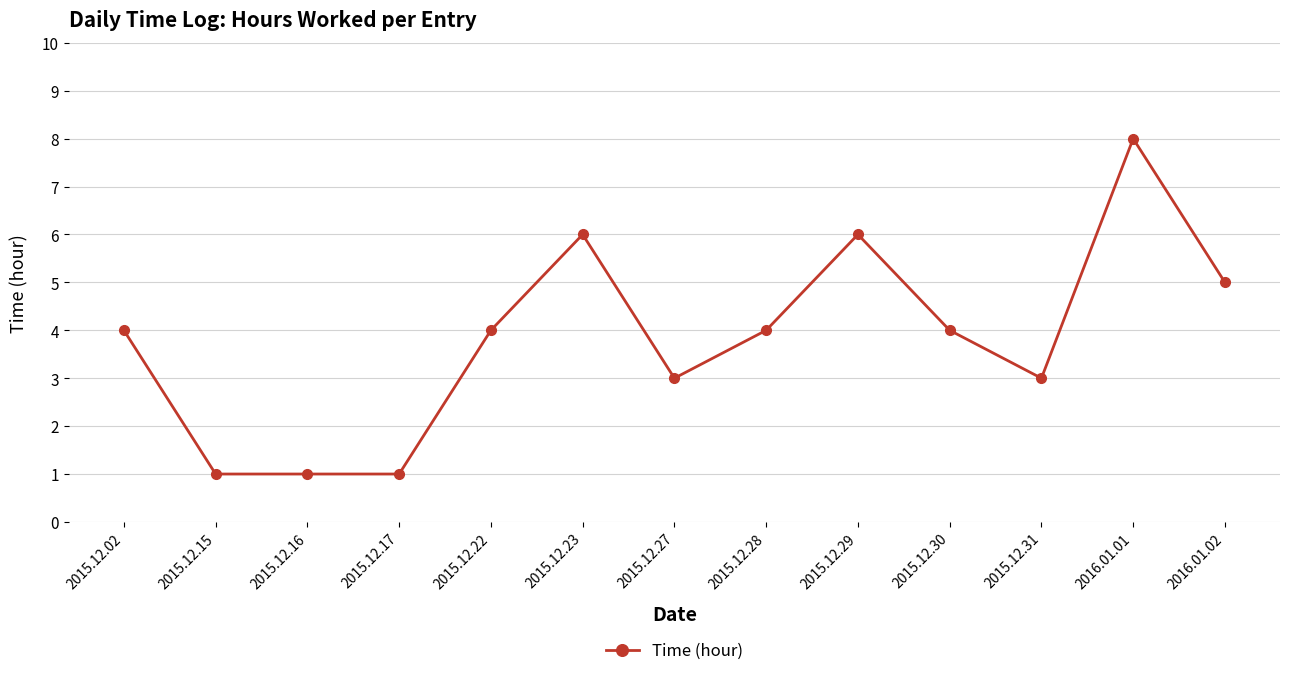

Reading left to right, list all the values displayed in this chart.

2015.12.02=4	2015.12.15=1	2015.12.16=1	2015.12.17=1	2015.12.22=4	2015.12.23=6	2015.12.27=3	2015.12.28=4	2015.12.29=6	2015.12.30=4	2015.12.31=3	2016.01.01=8	2016.01.02=5